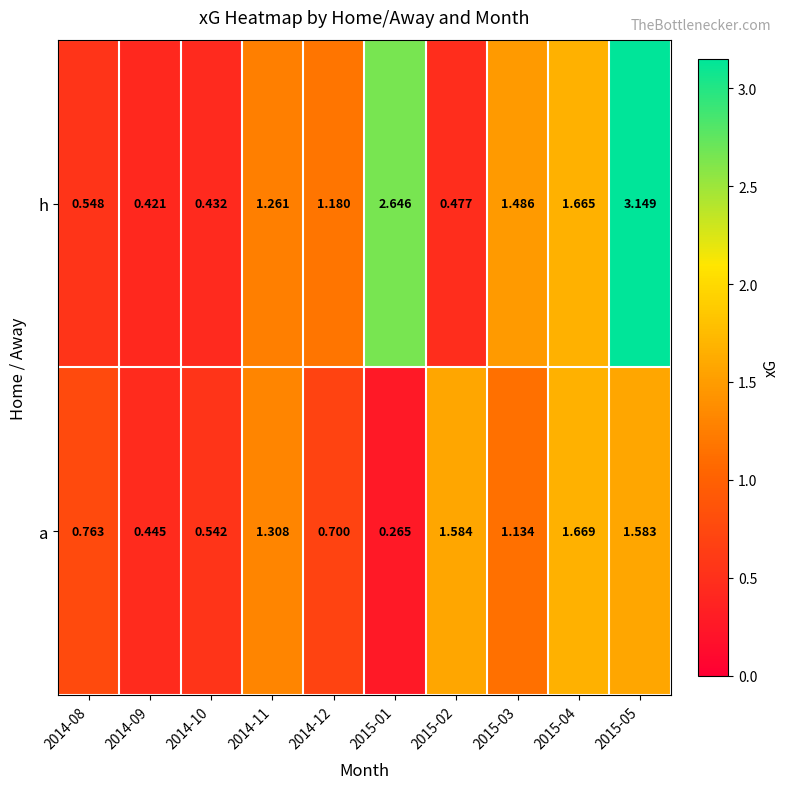

At which category is the sum across all series the highest?

2015-05